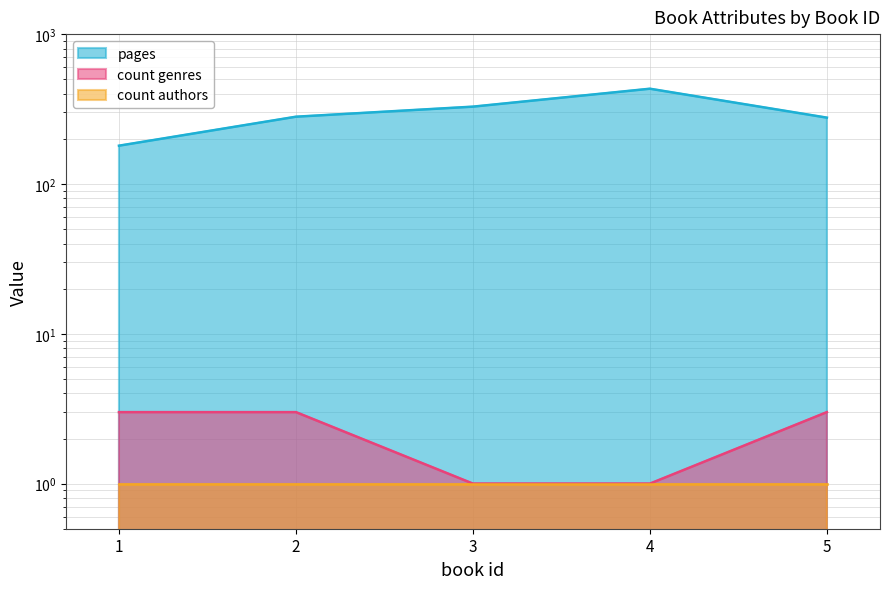

Where does the pages series first go above 281?

3